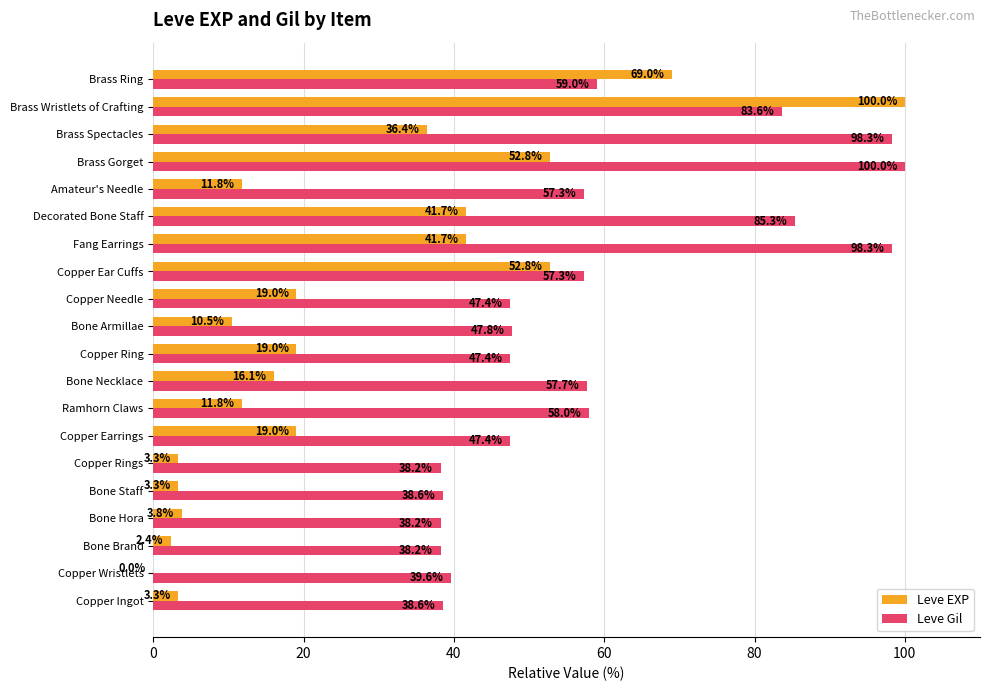

What are all the series names shown in the legend?

Leve EXP, Leve Gil